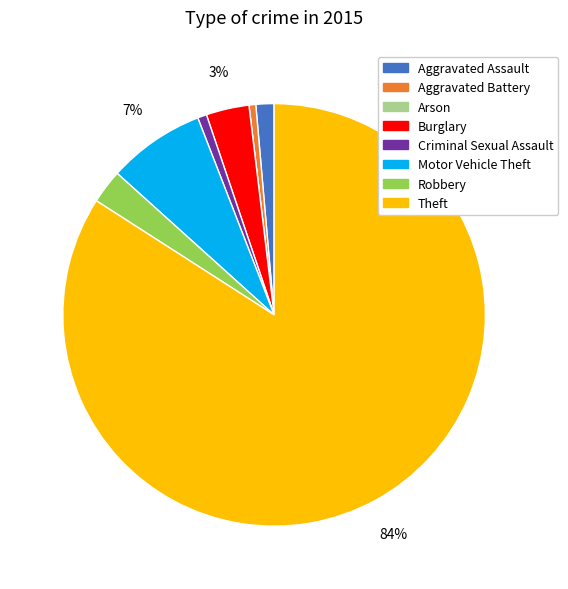

True or false: Theft accounts for 84% of the total.

True